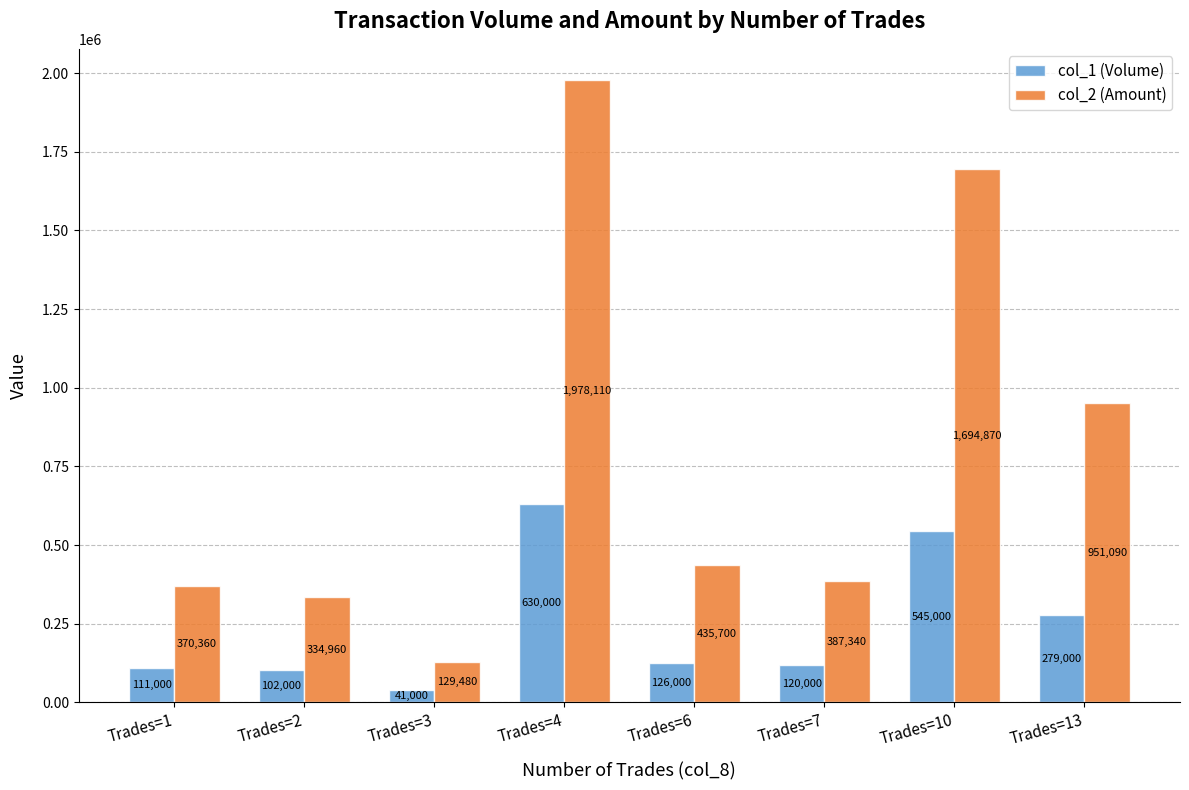

What are all the series names shown in the legend?

col_1 (Volume), col_2 (Amount)